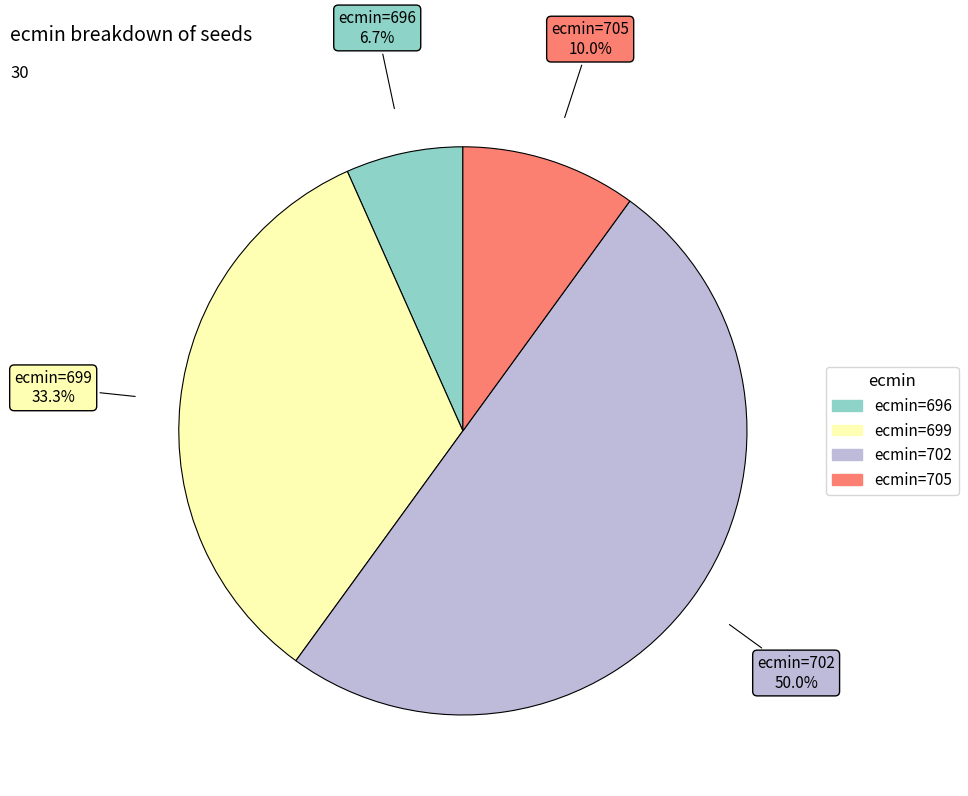

How many slices are in this pie chart?

4